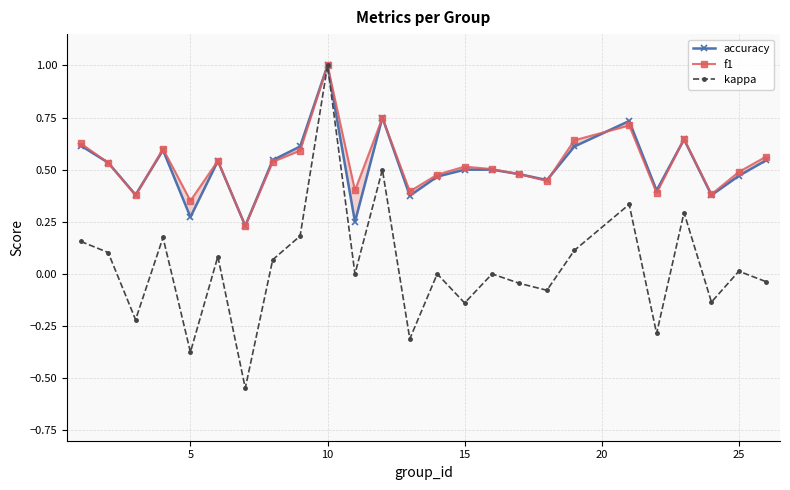

What are all the series names shown in the legend?

accuracy, f1, kappa